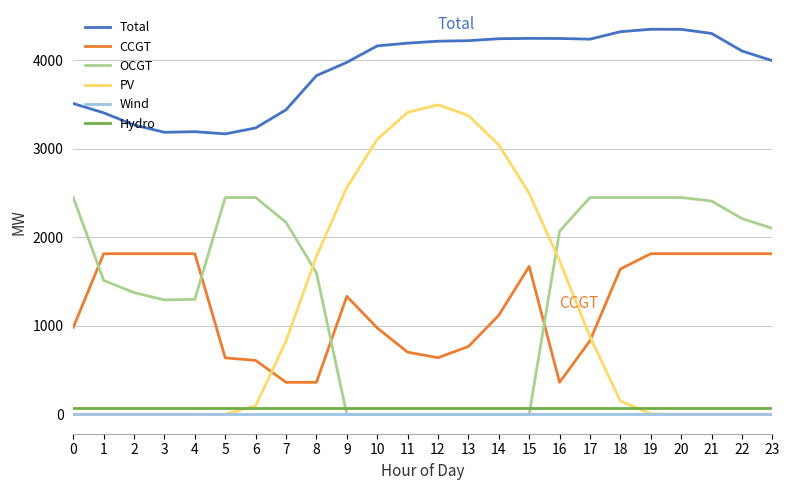

Is the value of CCGT at 8 greater than the value of PV at 19?

Yes